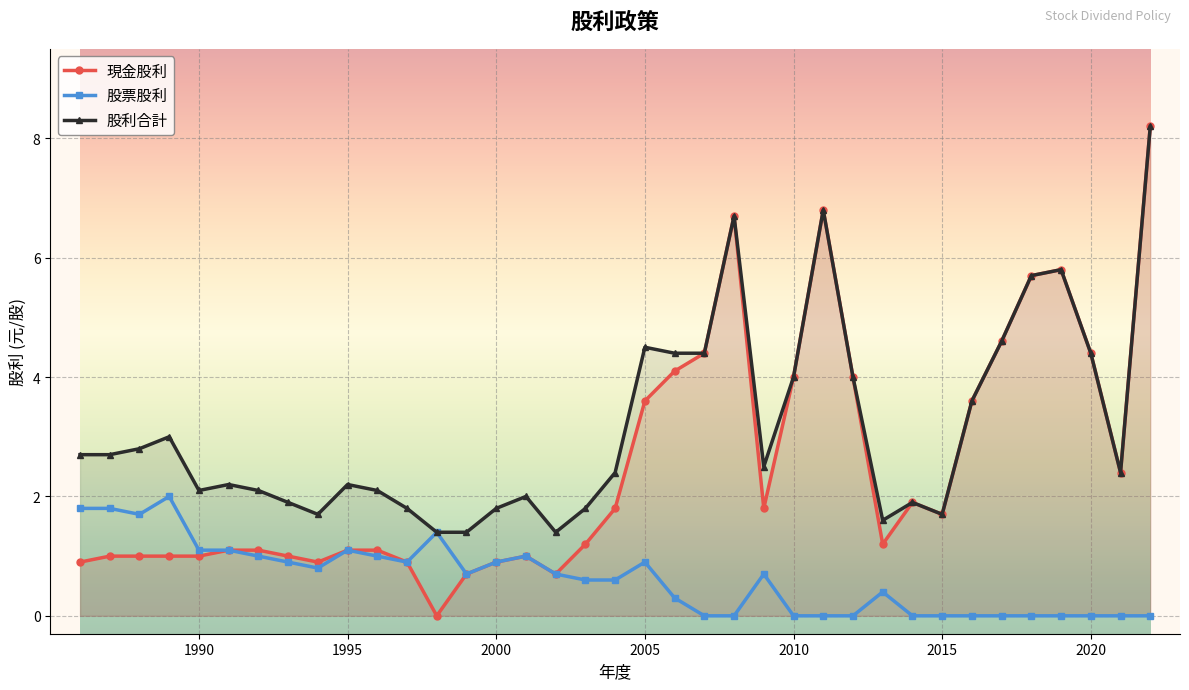

True or false: 現金股利 has more than 2 interior local peaks.

True